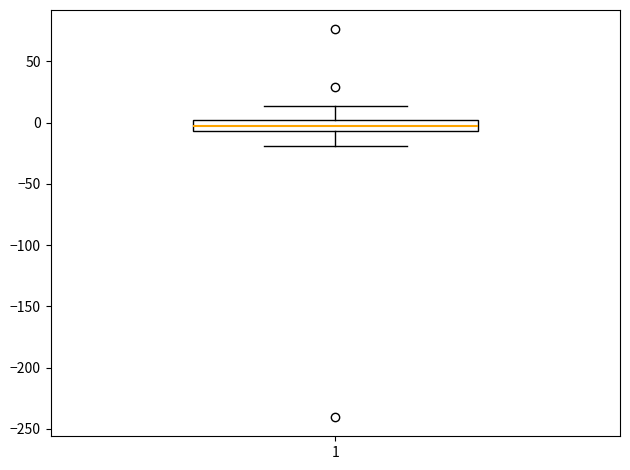

Transcribe this box plot: give where the median line is, the range the box spans, and where the two whiskers end, as read against the y-axis. The values are not printed on the chart, so give them approximately, as read against the axis.

median -5 (inside the box), box -5 to 0, whiskers -20 to 15